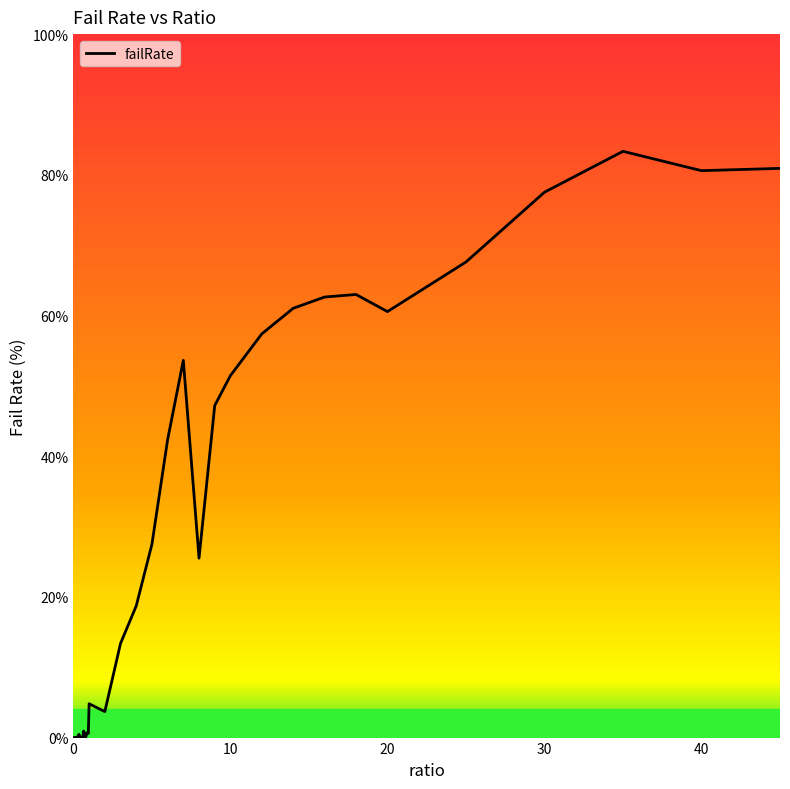

Count the number of categories in the chart.

40